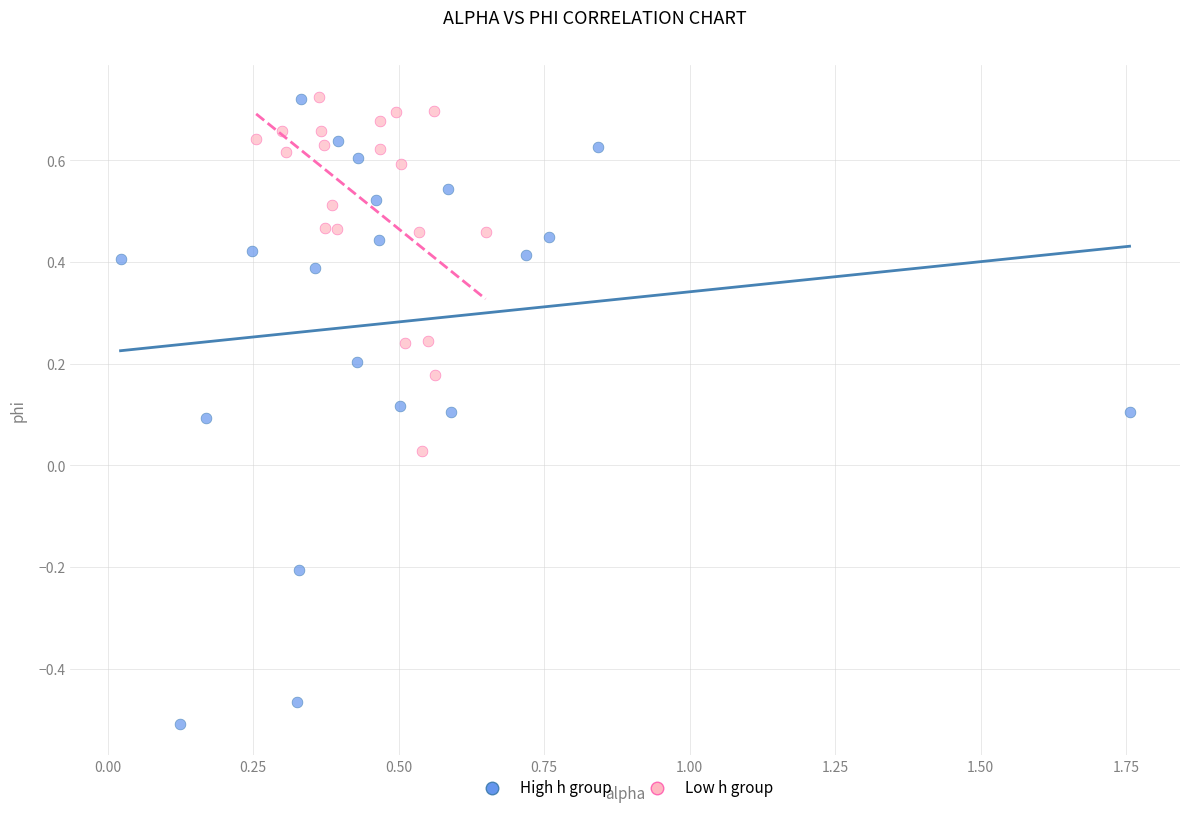

What are all the series names shown in the legend?

High h group, Low h group